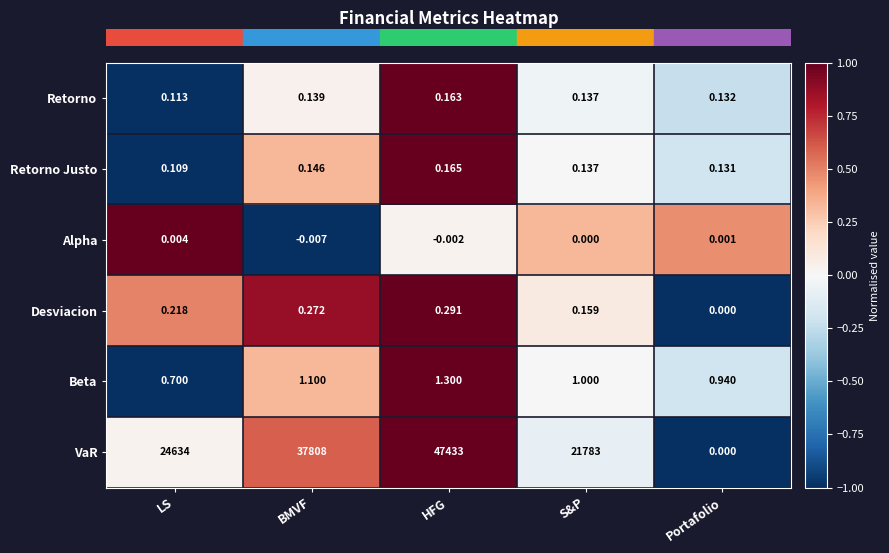

Which category has the lowest value in the VaR series?

Portafolio